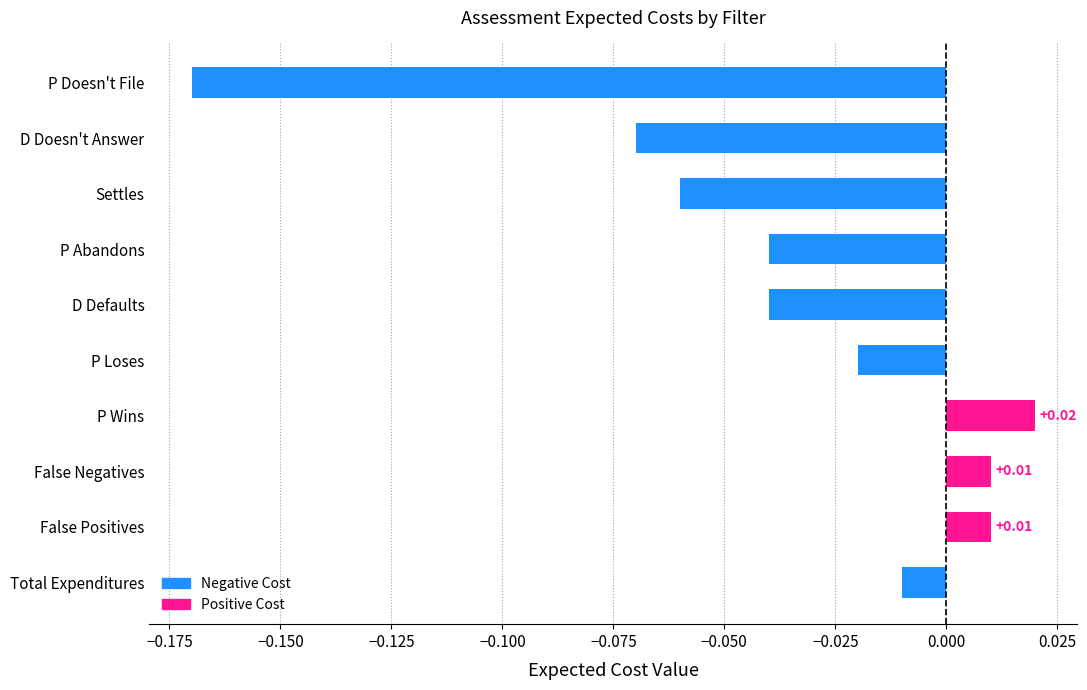

What is the label of the 8th bar from the bottom?

Settles